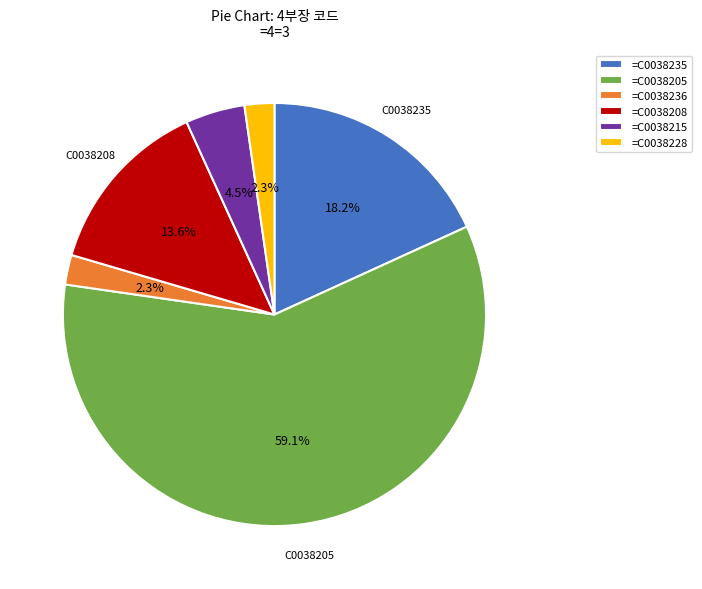

Count the number of slices in the pie.

6